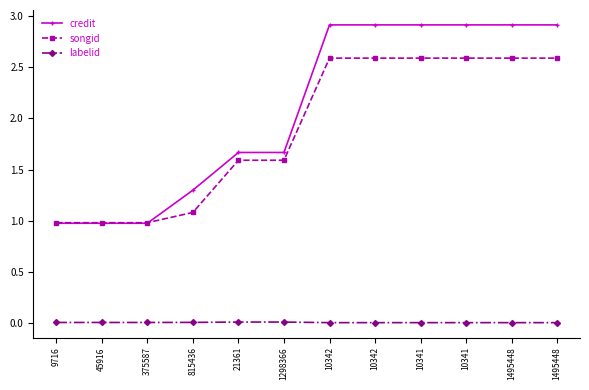

Which series has the widest spread of values?

credit